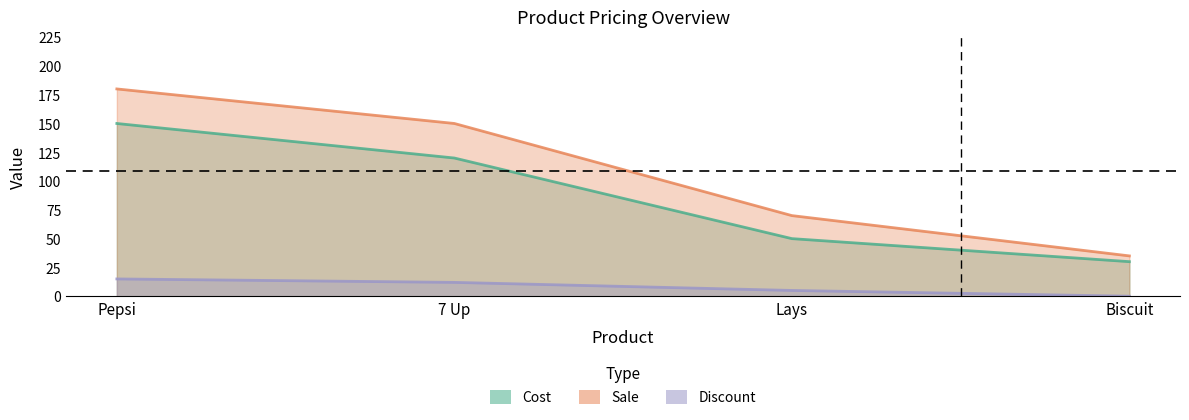

What is the maximum value for Discount?

15